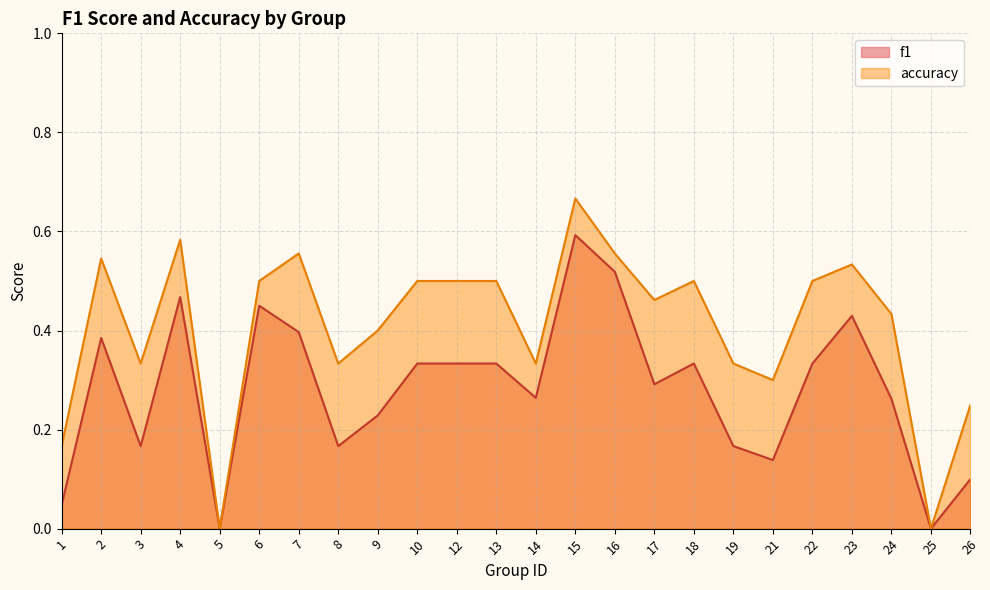

What is the value of the accuracy point at the 19th from the left?

0.3